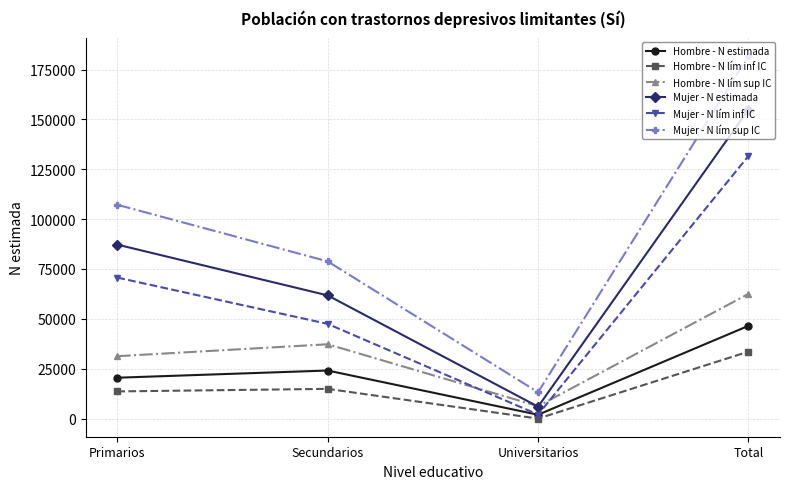

True or false: Mujer - N lím inf IC and Hombre - N lím inf IC intersect in this chart.

False